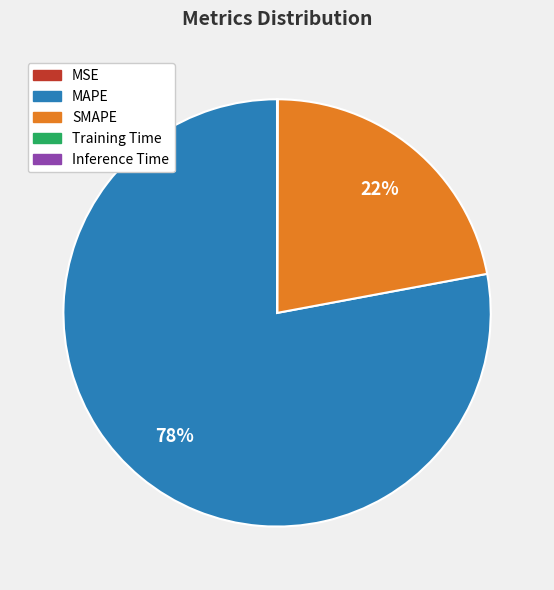

Do SMAPE and MAPE together represent more than half of the pie?

Yes